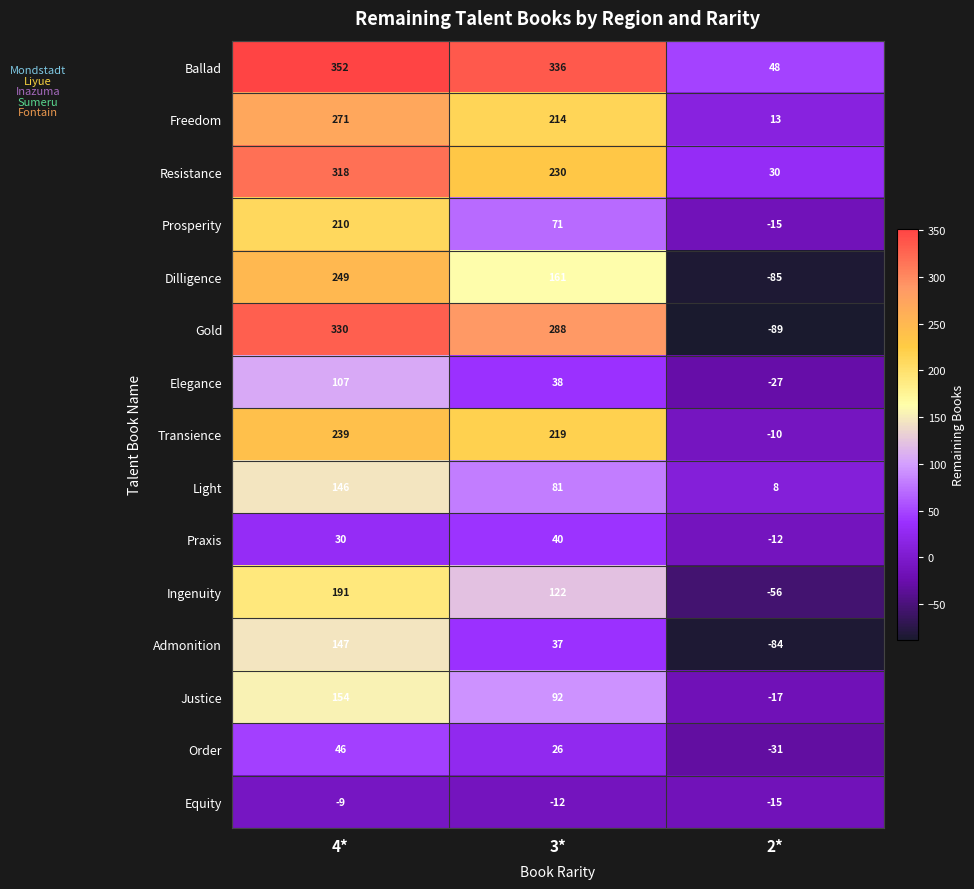

How many distinct data groups are displayed?

15